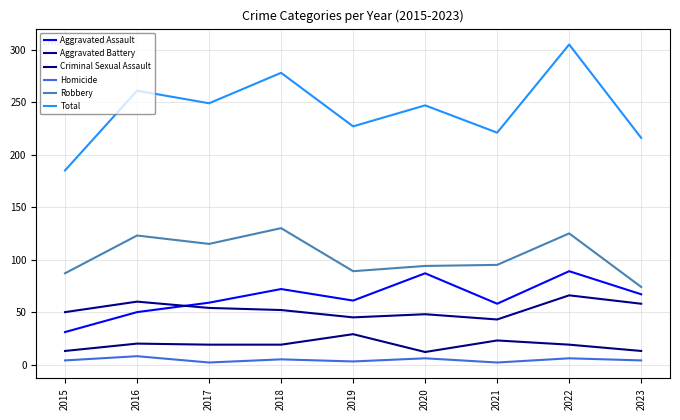

True or false: Homicide and Robbery cross at least once.

False